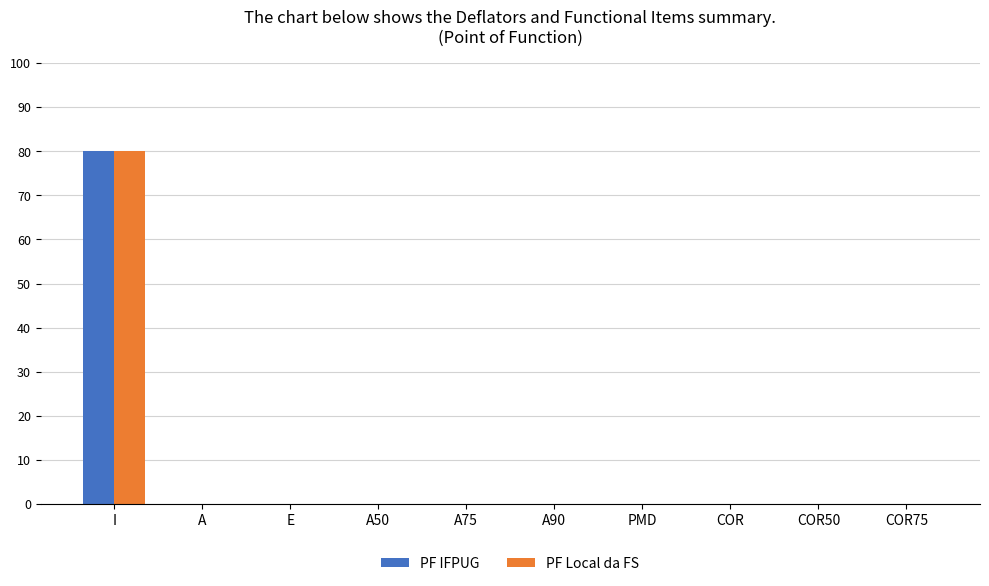

What is the highest value of the PF IFPUG series?

80